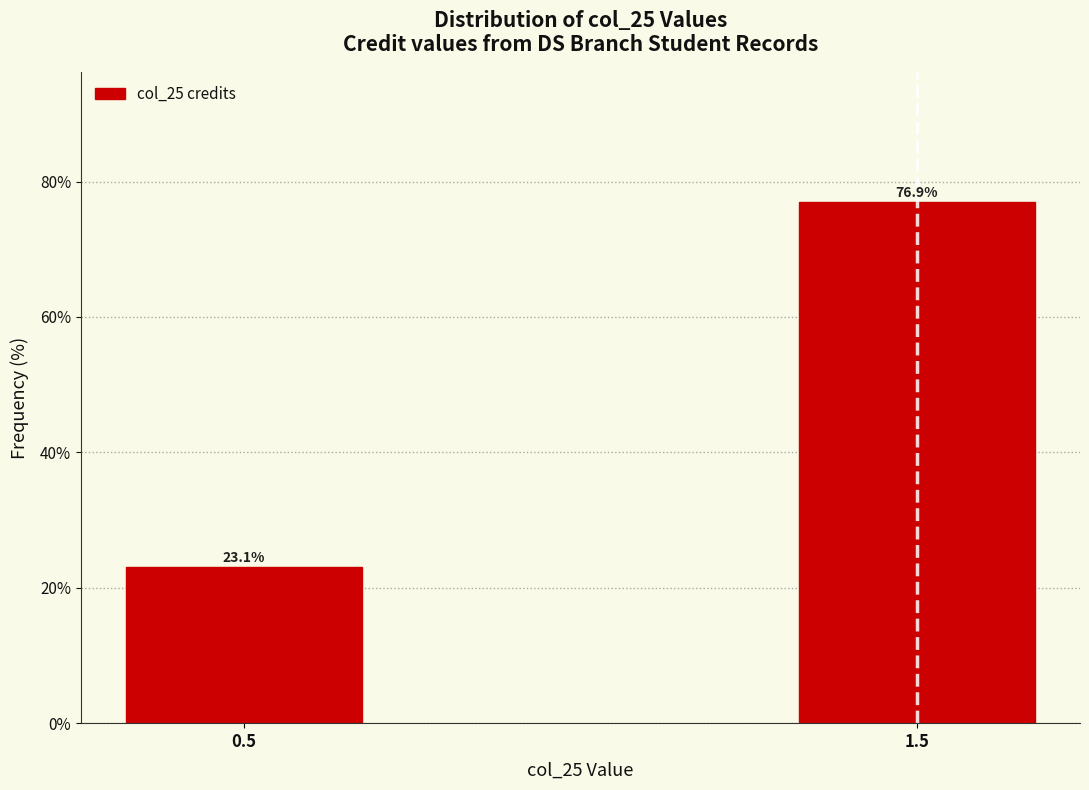

Reading right to left, extract all data points from this chart.

1.5=76.9	0.5=23.1